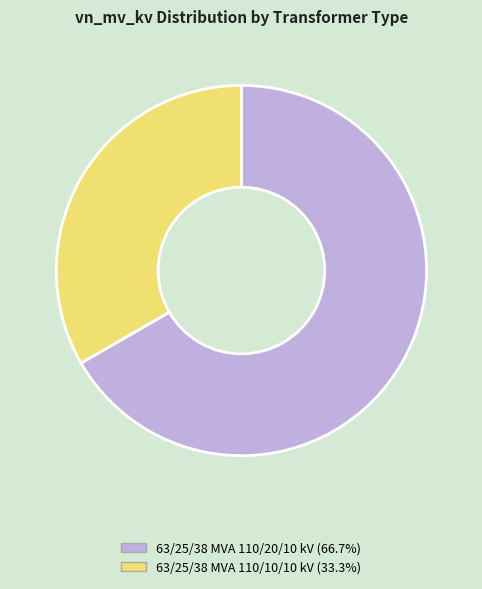

Rank the categories by value from lowest to highest.

63/25/38 MVA 110/10/10 kV, 63/25/38 MVA 110/20/10 kV